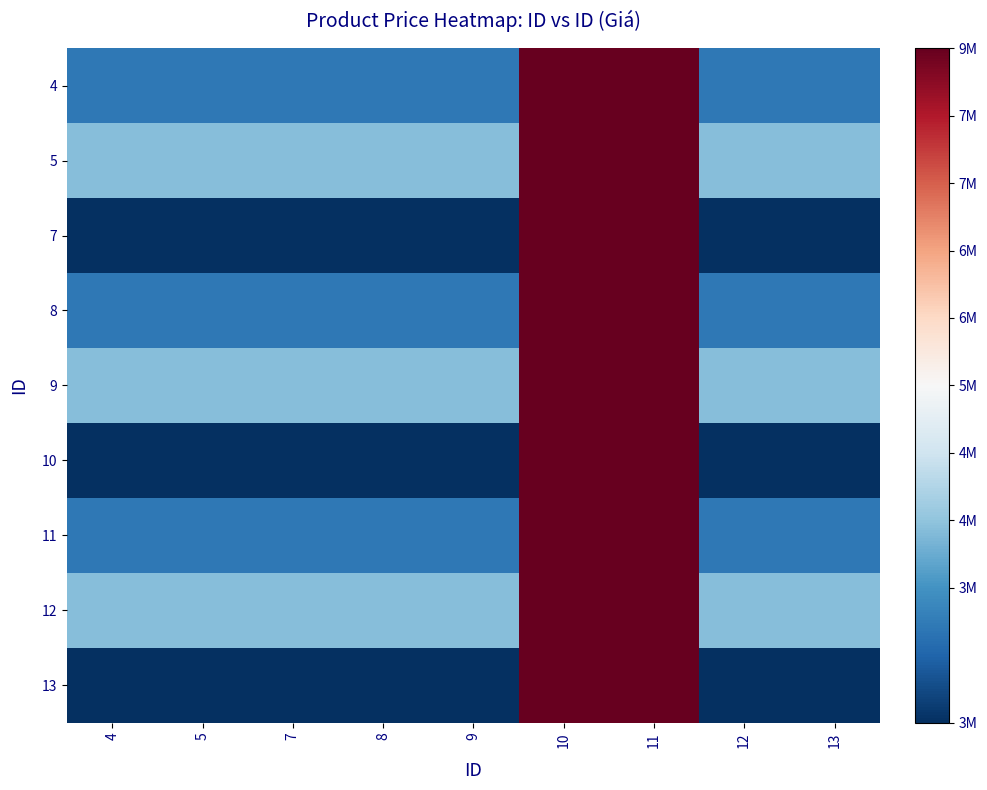

Reading left to right, transcribe all the data shown in this chart.

4: 4=-0.7	5=-0.7	7=-0.7	8=-0.7	9=-0.7	10=1.0	11=1.0	12=-0.7	13=-0.7
5: 4=-0.4	5=-0.4	7=-0.4	8=-0.4	9=-0.4	10=1.0	11=1.0	12=-0.4	13=-0.4
7: 4=-1.0	5=-1.0	7=-1.0	8=-1.0	9=-1.0	10=1.0	11=1.0	12=-1.0	13=-1.0
8: 4=-0.7	5=-0.7	7=-0.7	8=-0.7	9=-0.7	10=1.0	11=1.0	12=-0.7	13=-0.7
9: 4=-0.4	5=-0.4	7=-0.4	8=-0.4	9=-0.4	10=1.0	11=1.0	12=-0.4	13=-0.4
10: 4=-1.0	5=-1.0	7=-1.0	8=-1.0	9=-1.0	10=1.0	11=1.0	12=-1.0	13=-1.0
11: 4=-0.7	5=-0.7	7=-0.7	8=-0.7	9=-0.7	10=1.0	11=1.0	12=-0.7	13=-0.7
12: 4=-0.4	5=-0.4	7=-0.4	8=-0.4	9=-0.4	10=1.0	11=1.0	12=-0.4	13=-0.4
13: 4=-1.0	5=-1.0	7=-1.0	8=-1.0	9=-1.0	10=1.0	11=1.0	12=-1.0	13=-1.0